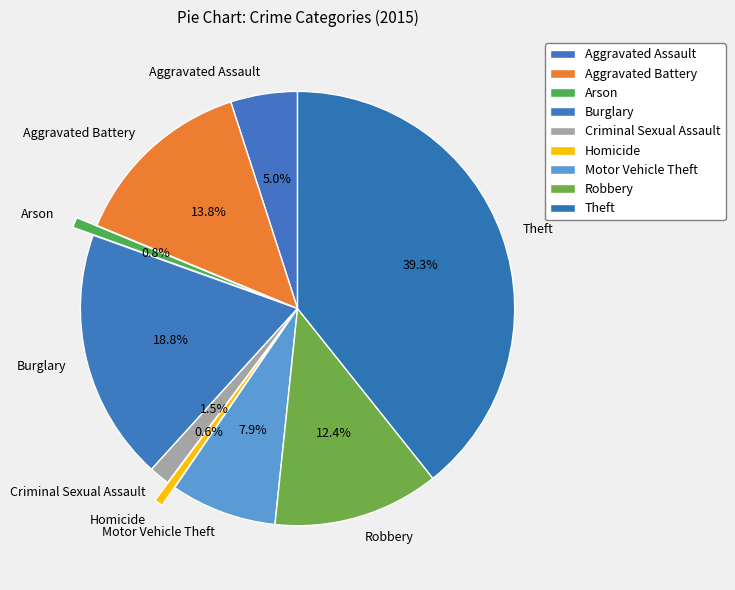

What is the largest slice in the pie chart?

Theft